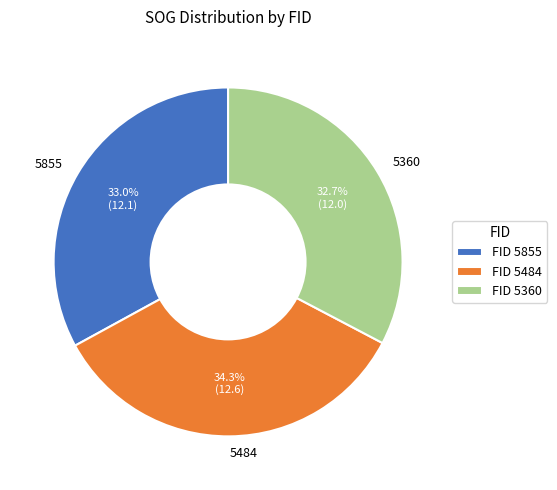

To the nearest percent, what percentage of the pie is 5855?

33%